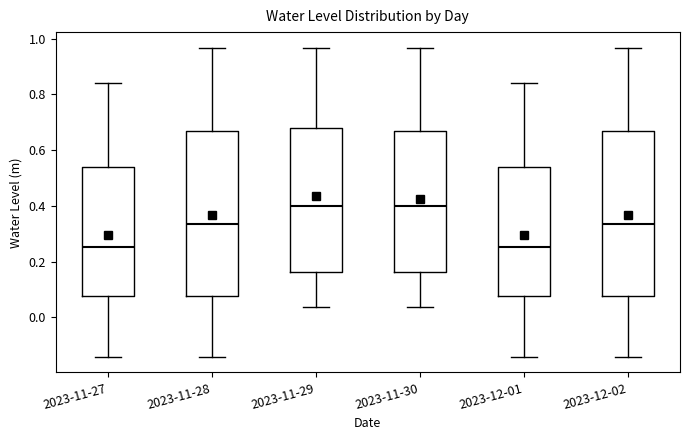

Where is the lower edge of the box for 2023-11-28 on the y-axis? The values are not printed on the chart, so give them approximately, as read against the axis.

0.08